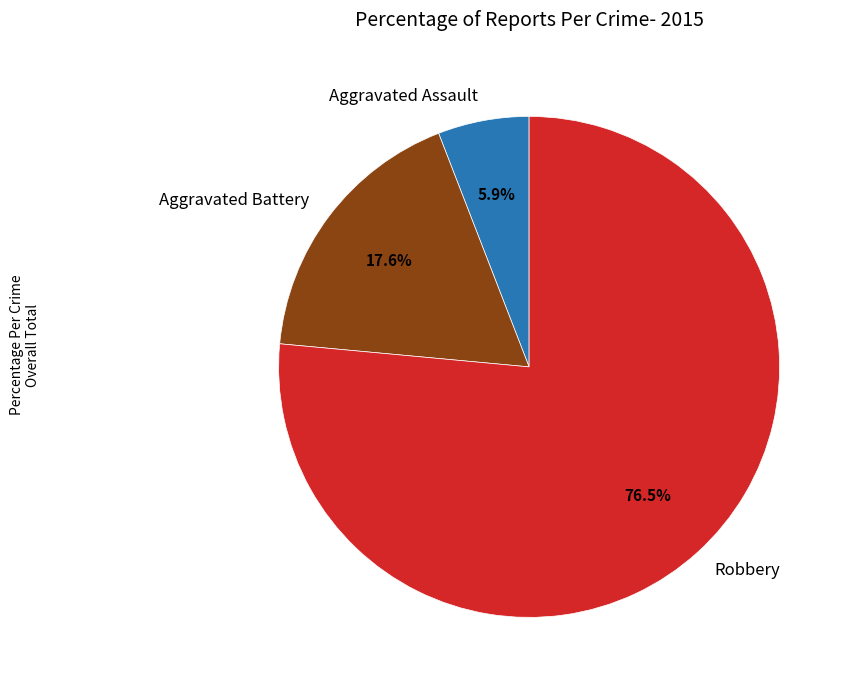

What is the ratio of the value at Robbery to the value at Aggravated Assault?

13.0